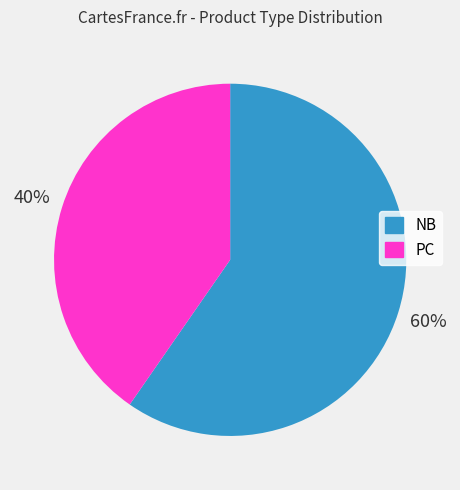

Which slice is the smallest?

PC